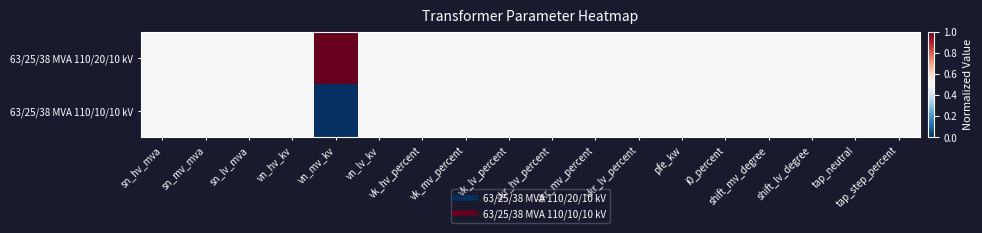

At vk_mv_percent, list the series in order from largest to smallest.

63/25/38 MVA 110/20/10 kV, 63/25/38 MVA 110/10/10 kV